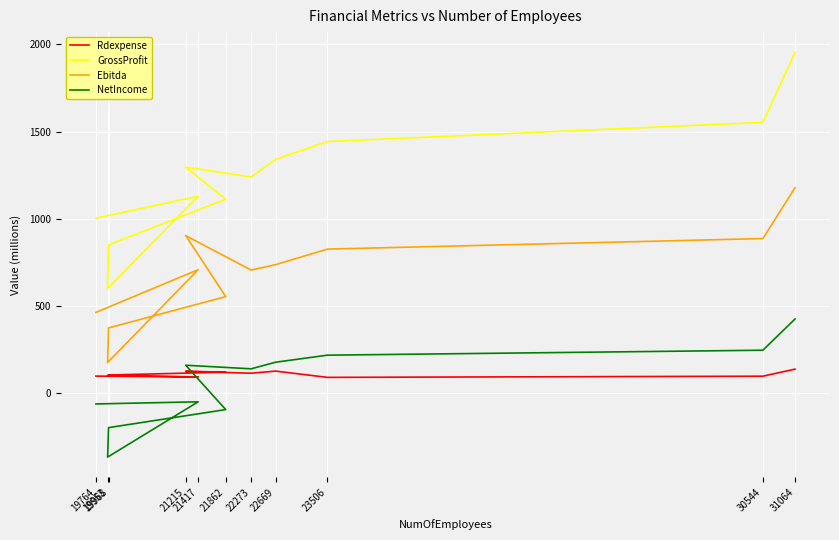

Which series has the widest spread of values?

GrossProfit